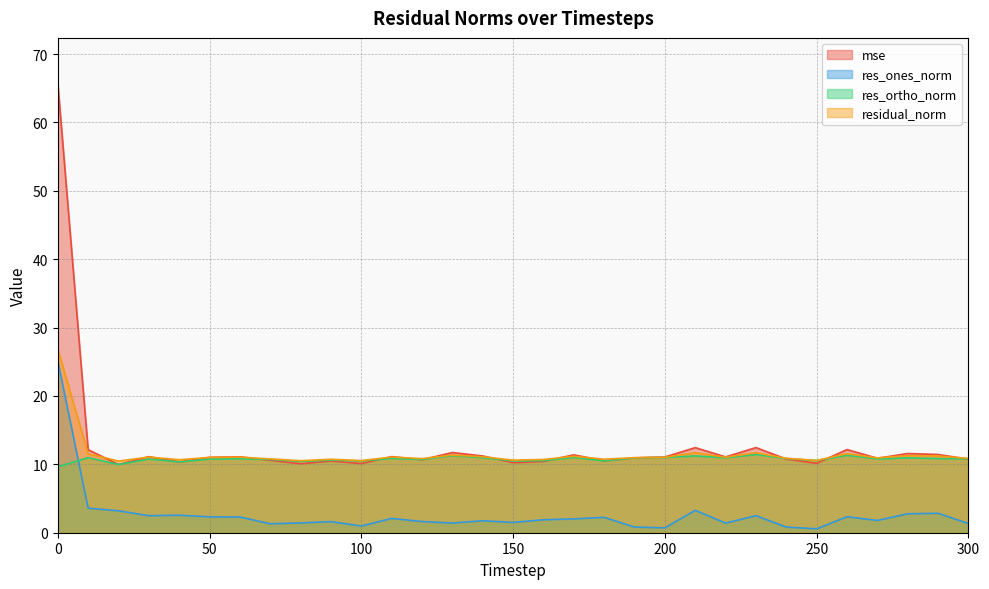

What is the value of the residual_norm point at the 7th from the left?

11.1